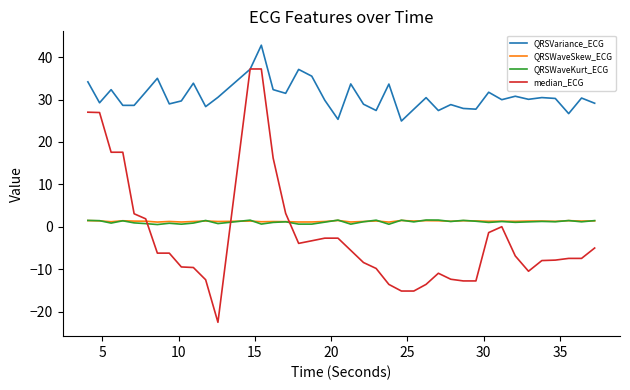

Which series has the largest range (max minus min)?

median_ECG